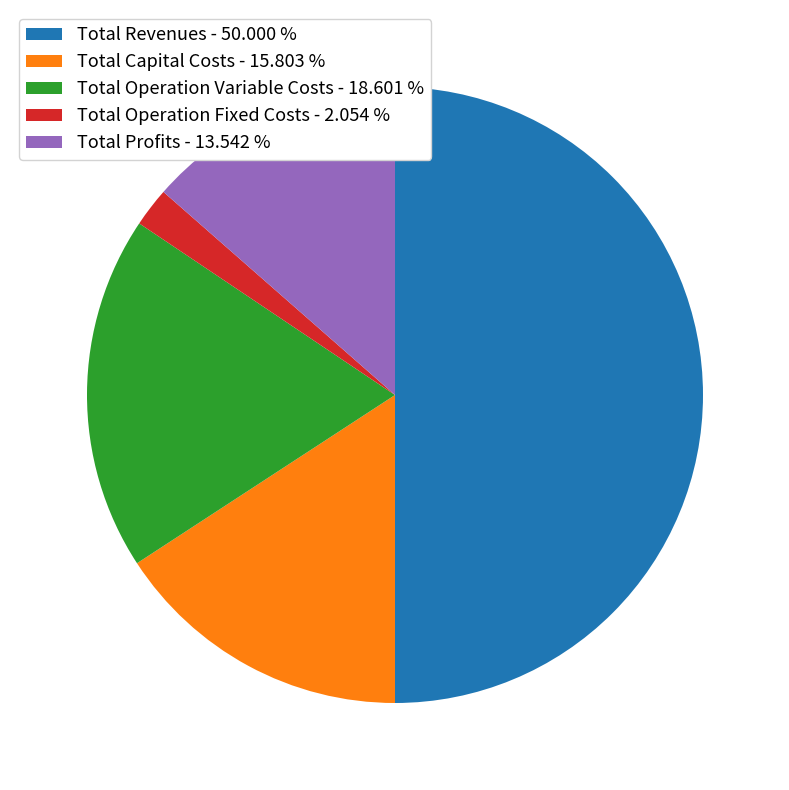

The Total Revenues slice represents 50% of the pie. True or false?

True